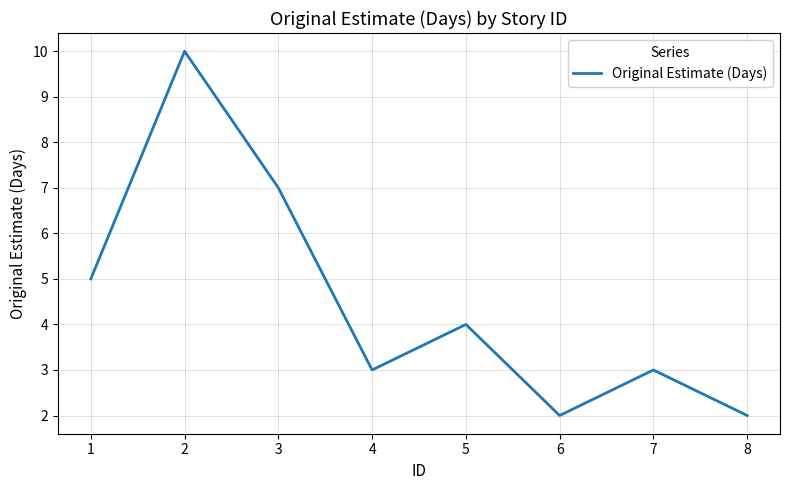

How many interior local peaks (higher than both neighbors) does the data have?

3